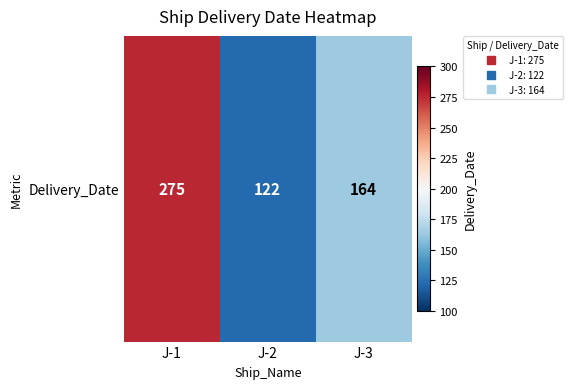

Reading left to right, what are all the values shown in this chart?

J-1=275	J-2=122	J-3=164